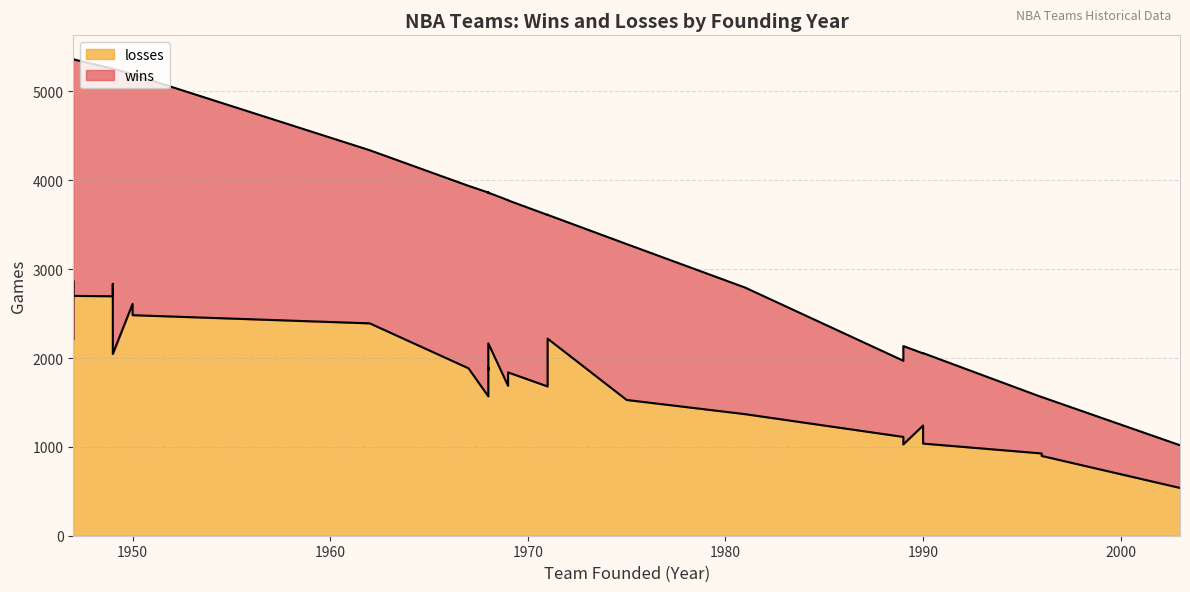

How many interior local peaks does the losses series have?

7